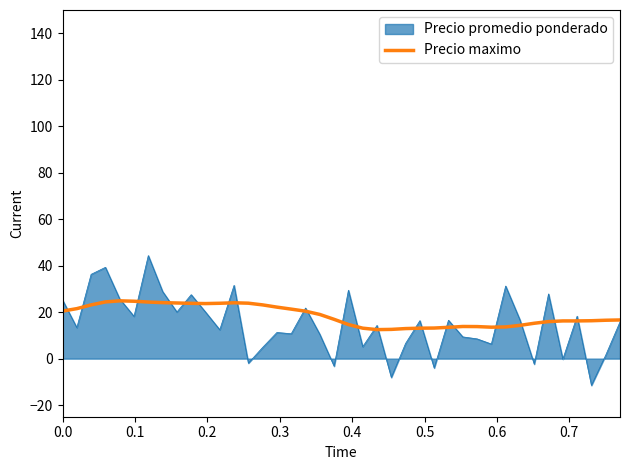

Which series has the widest spread of values?

Precio promedio ponderado